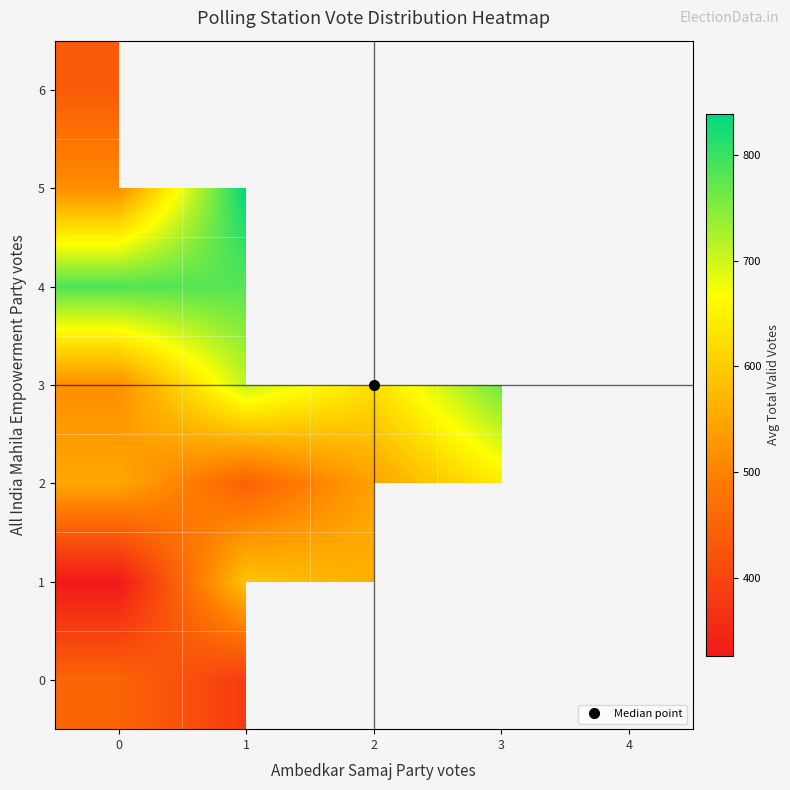

The value of 6 at 3 is 827.0. True or false?

True